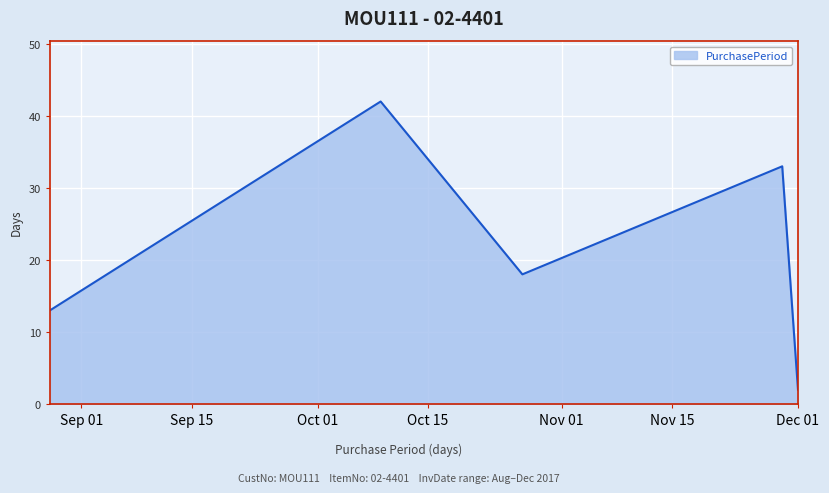

What is the difference between the second highest and minimum values?

31